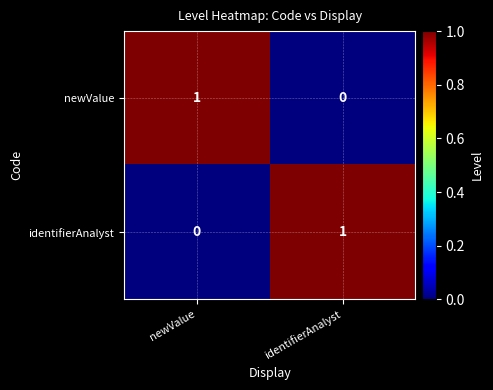

The value of identifierAnalyst at newValue is 0. True or false?

True